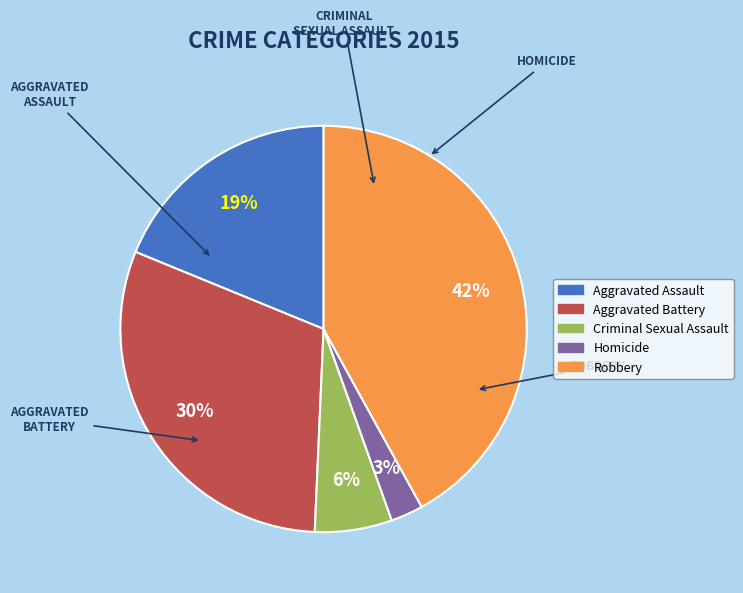

Which slice is the smallest?

Homicide